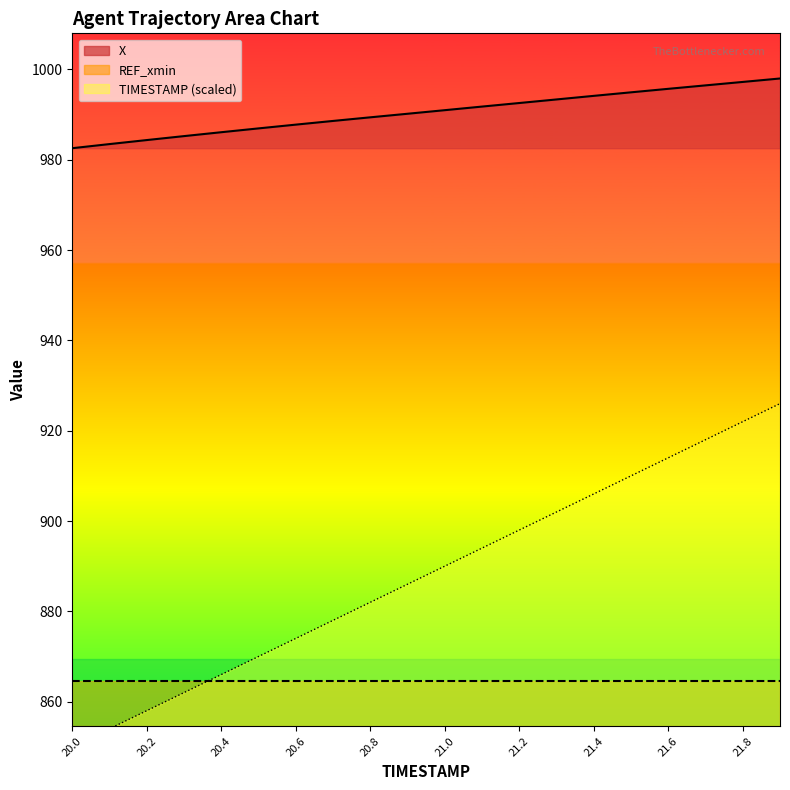

Reading left to right, transcribe all the data shown in this chart.

TIMESTAMP: 850.0	854.0	858.0	862.0	866.0	870.0	874.0	878.0	882.0	886.0	890.0	894.0	898.0	902.0	906.0	910.0	914.0	918.0	922.0	926.0
X: 982.6	983.5	984.4	985.2	986.1	986.9	987.8	988.6	989.4	990.2	991.0	991.8	992.6	993.4	994.2	994.9	995.7	996.5	997.2	998.0